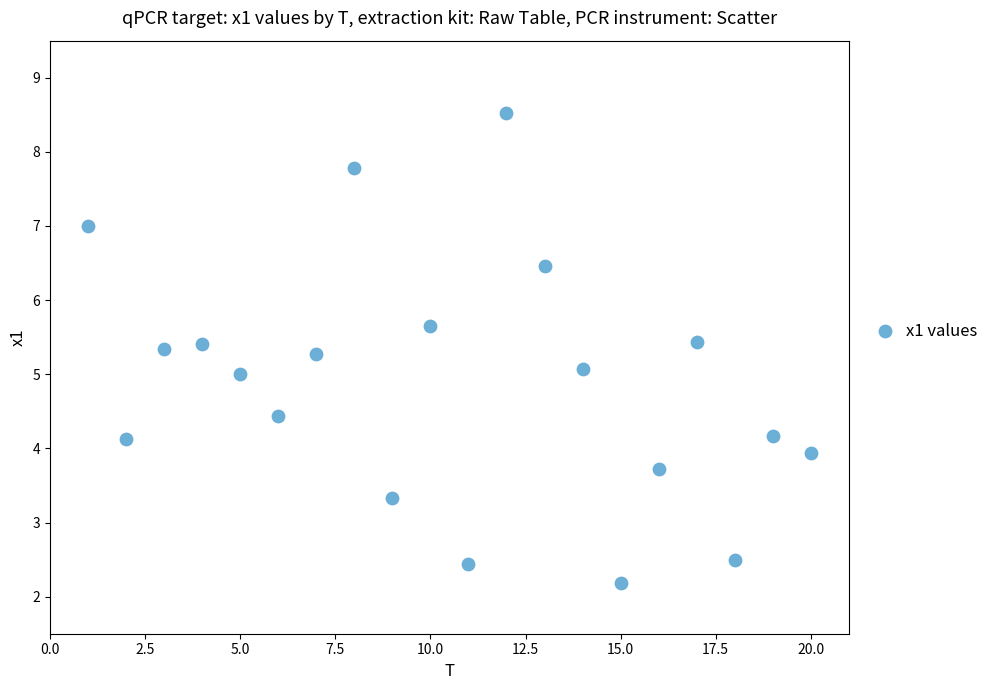

What is the range of Y values (max minus min)?

6.3